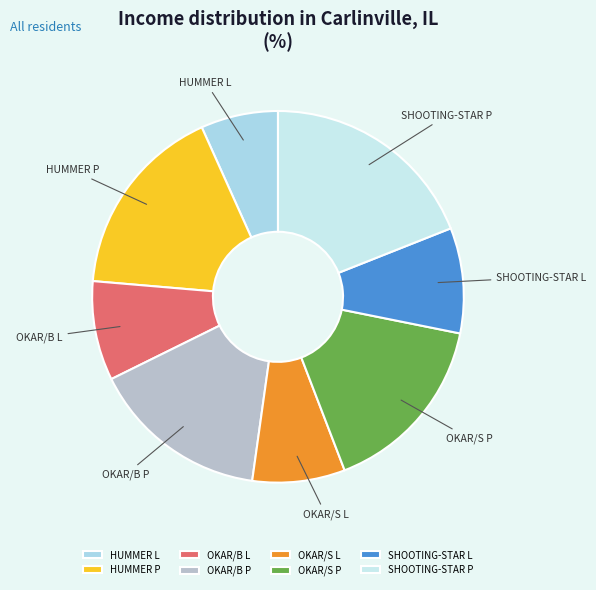

Which category has the smallest portion of the pie?

HUMMER L